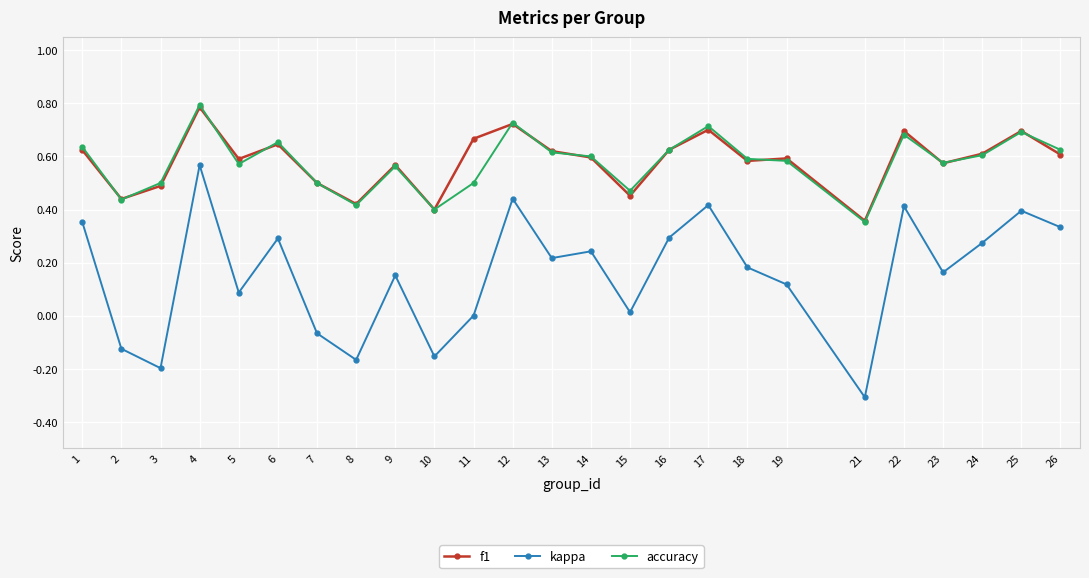

Is the value of accuracy at 17 greater than the value of f1 at 14?

Yes